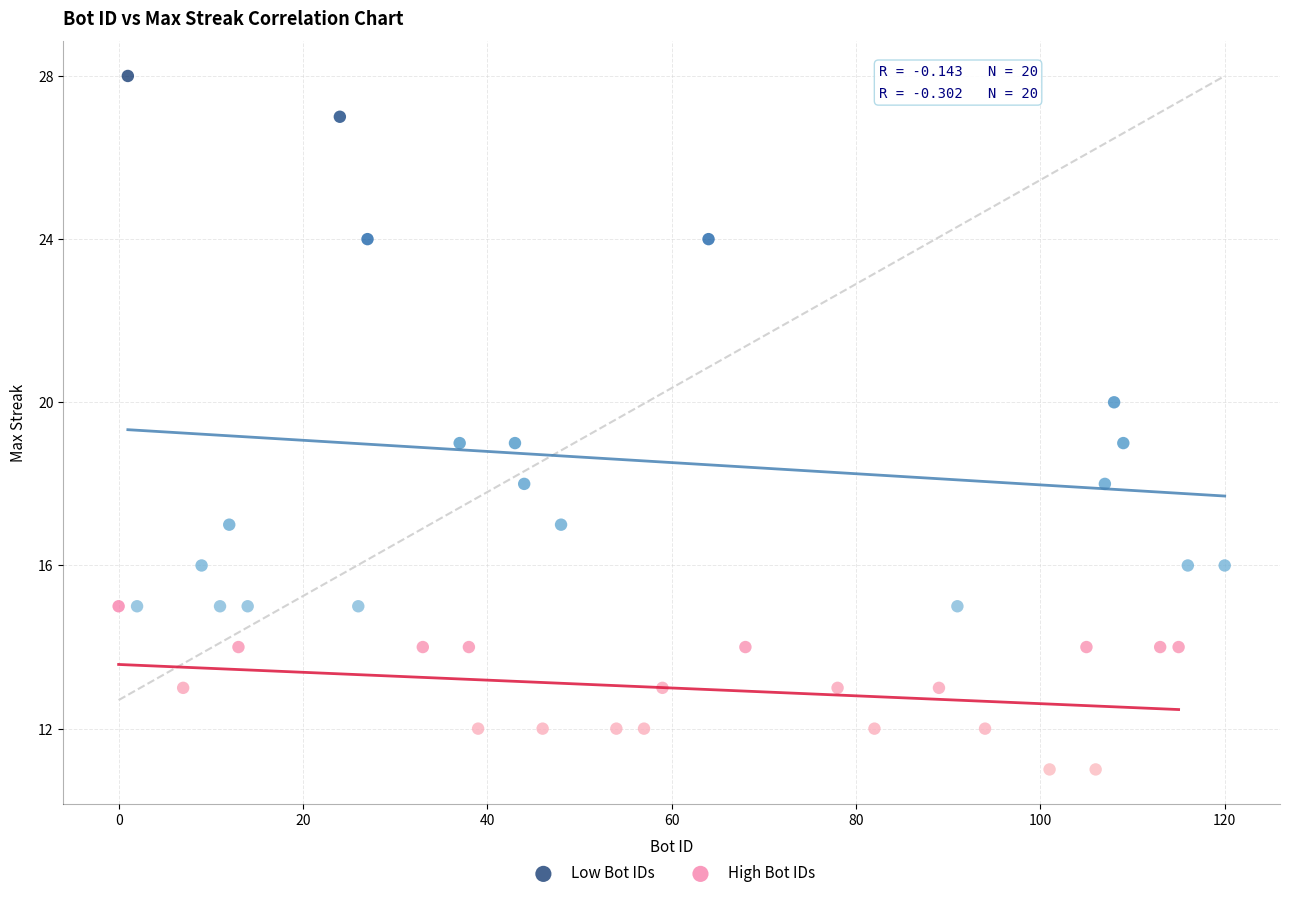

Which series has the largest Y range (max minus min)?

Low Bot IDs